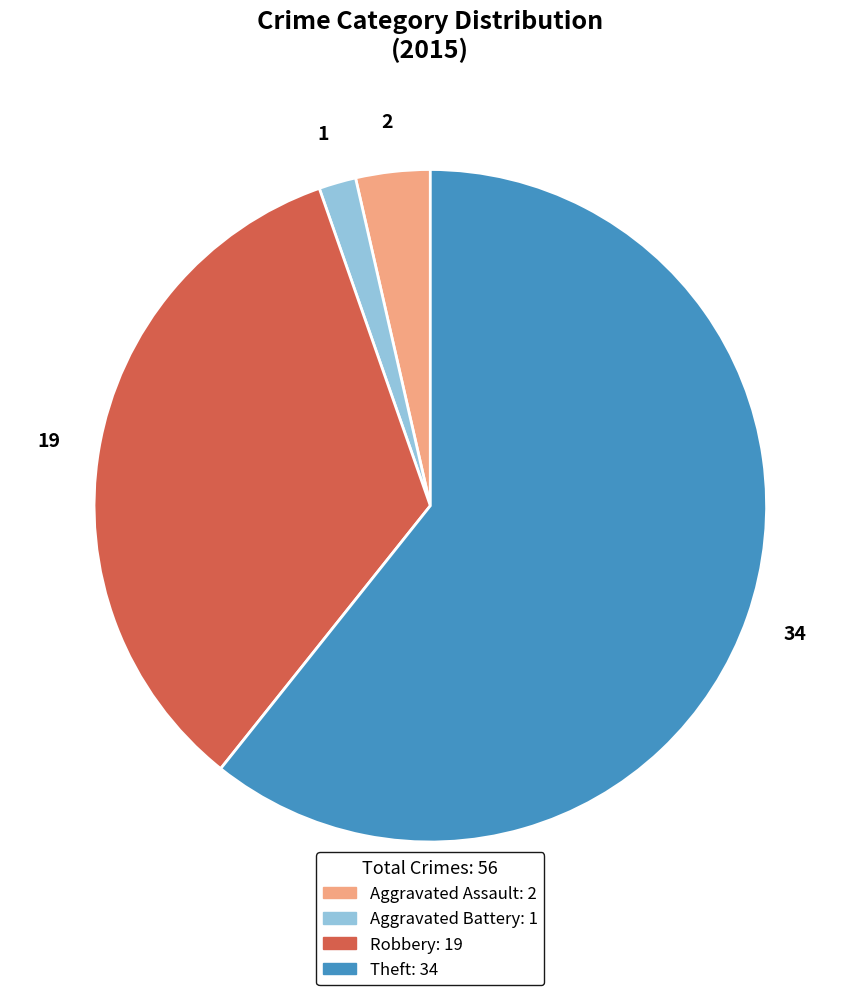

Is it true that Theft is 61% of the pie?

True